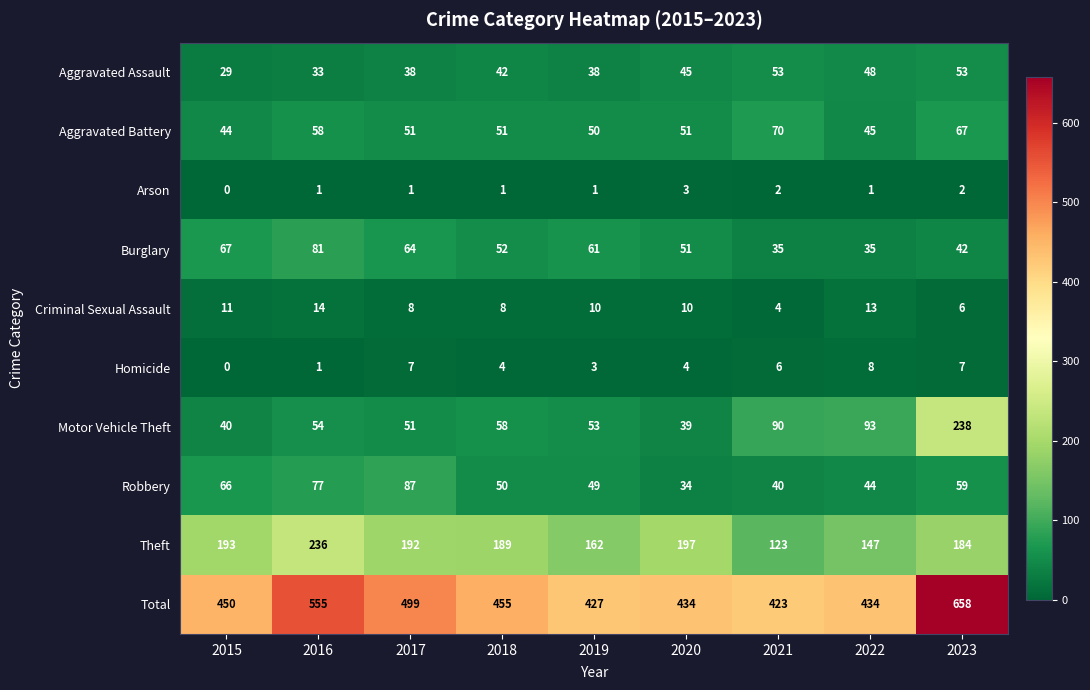

What is the difference between the maximum and minimum values in the Aggravated Assault series?

24